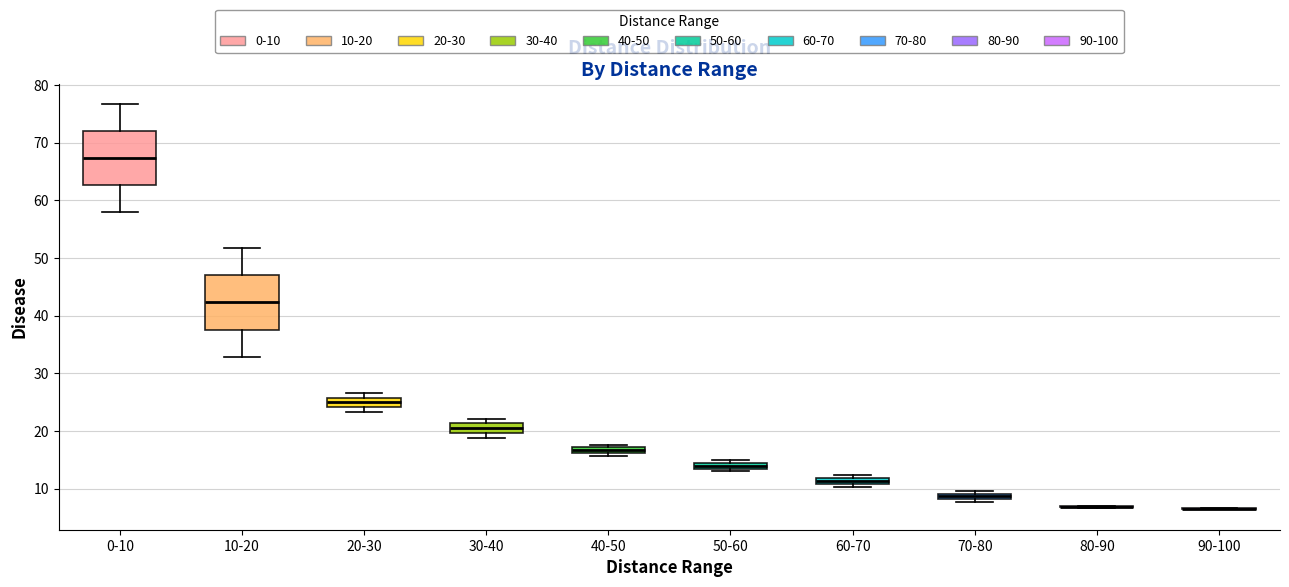

Where is the upper edge of the box for 40-50 on the y-axis? The values are not printed on the chart, so give them approximately, as read against the axis.

17